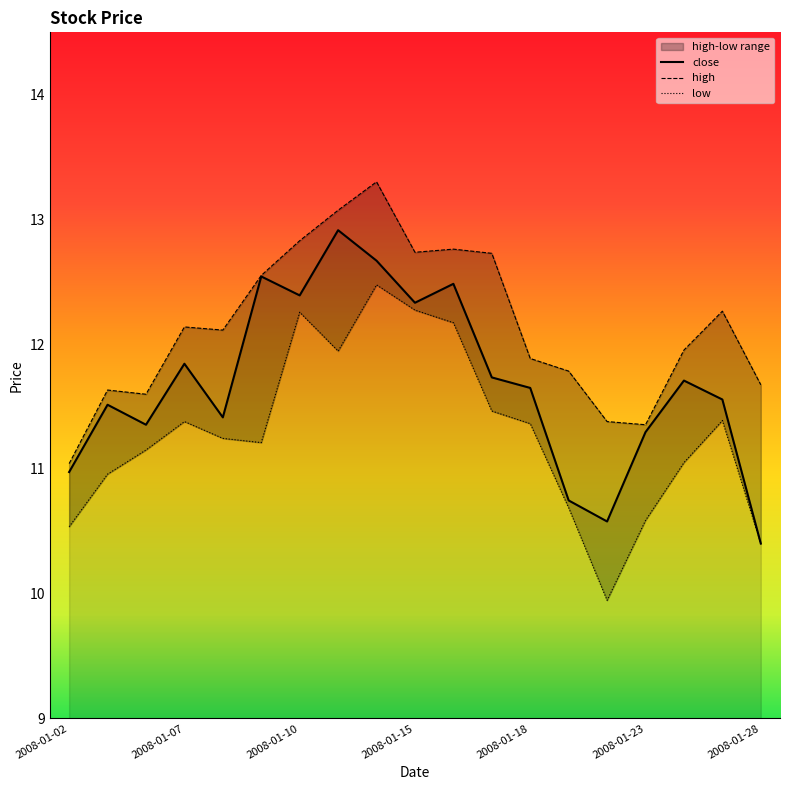

What is the highest value of the close series?

12.9